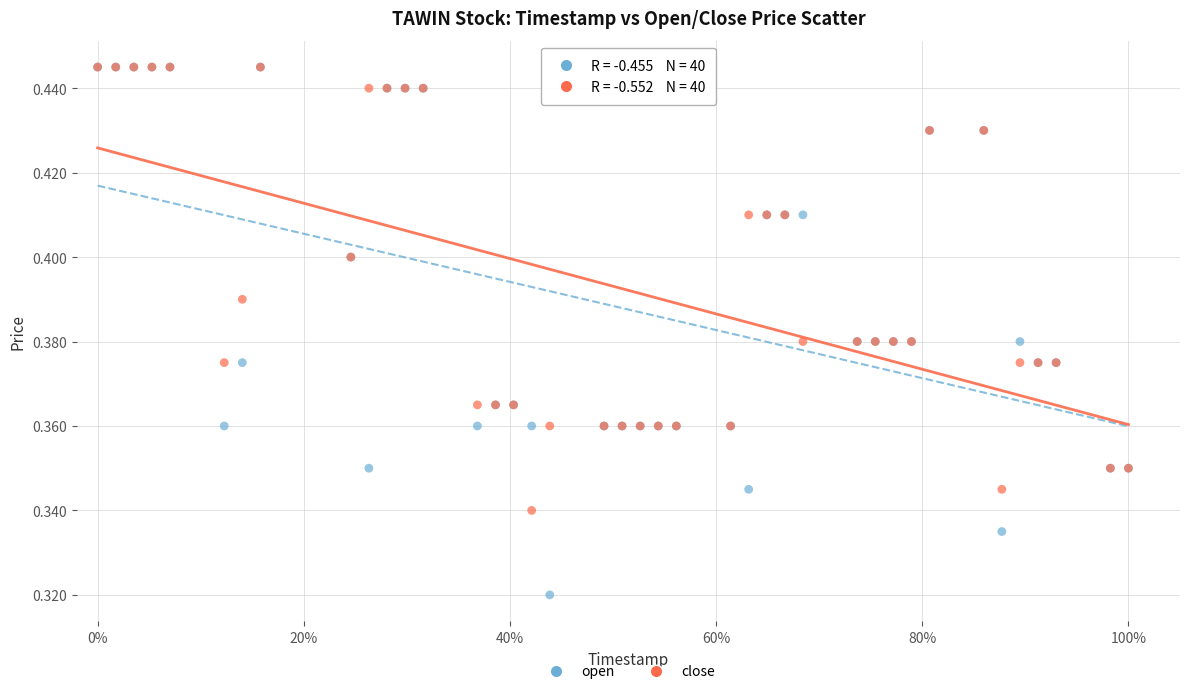

What are all the series names shown in the legend?

open, close